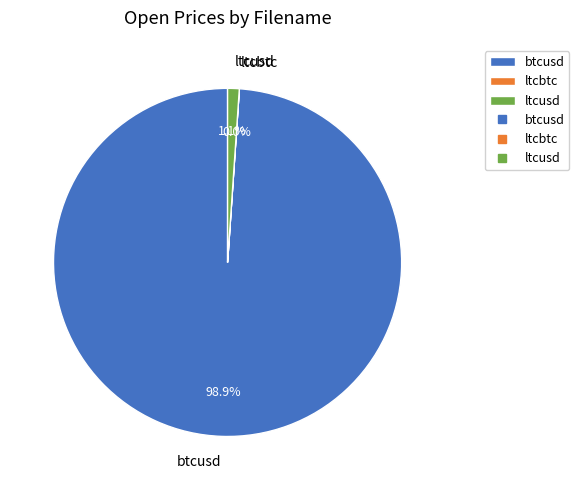

To the nearest percent, what percentage of the pie is btcusd?

99%